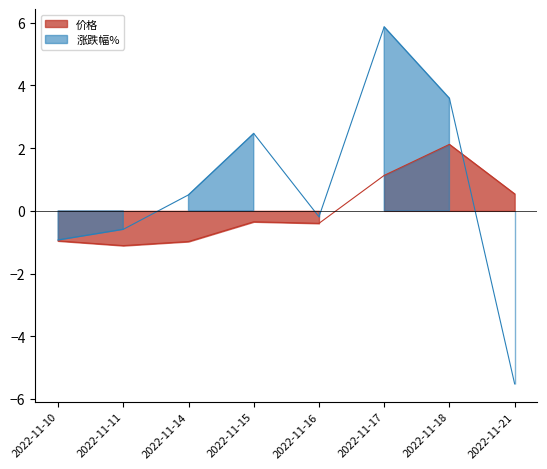

At which label does 涨跌幅% first exceed 0?

2022-11-14